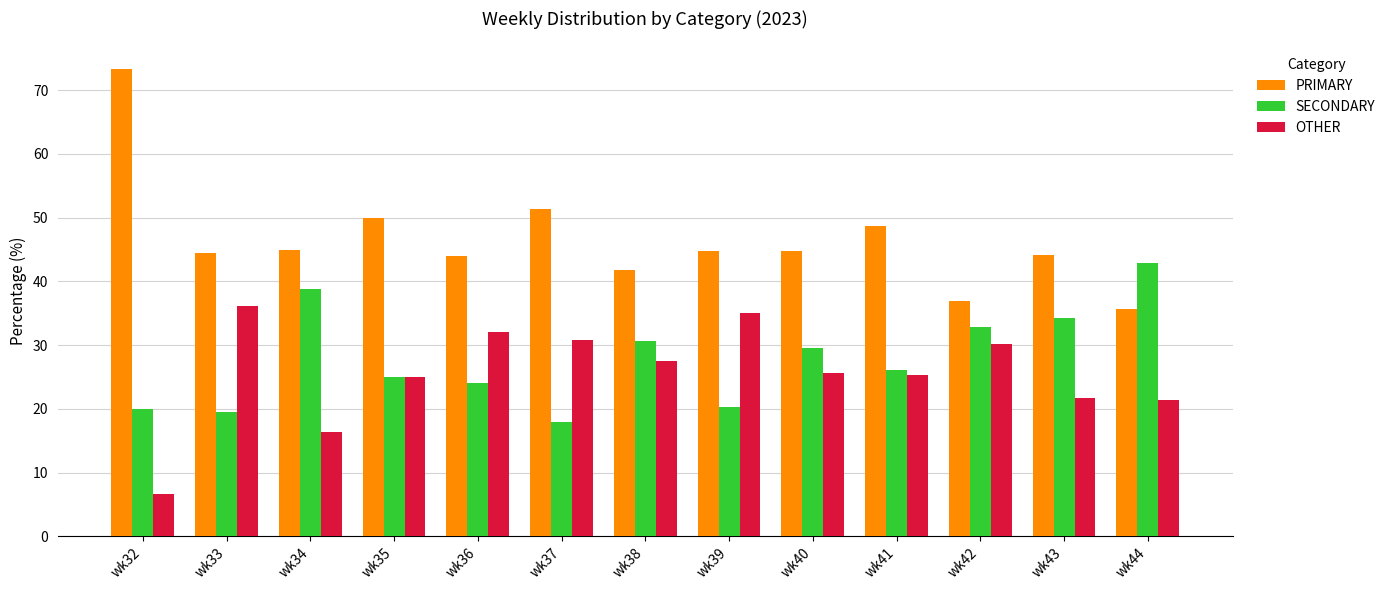

What is the sum of the SECONDARY values at wk32 and wk36?

44.0